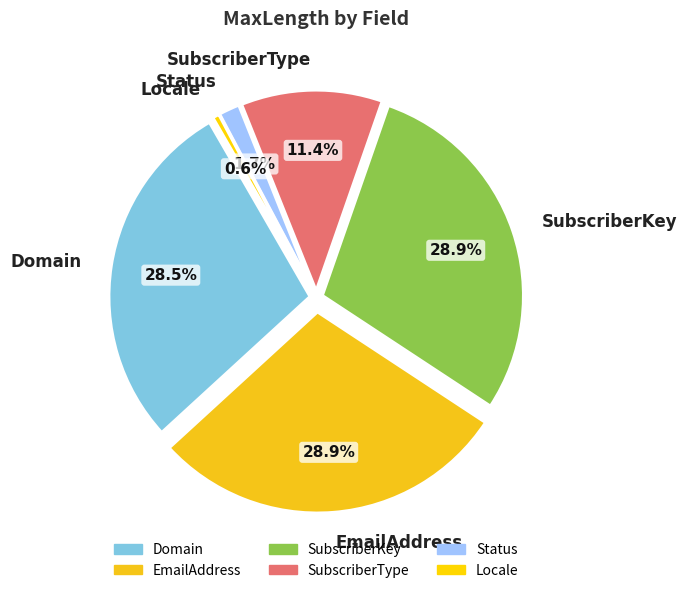

Between EmailAddress and SubscriberKey, which is larger?

EmailAddress